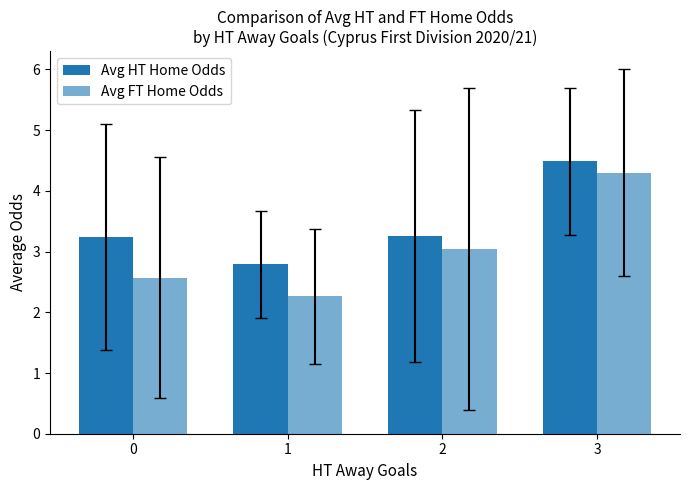

Reading left to right, list all the values displayed in this chart.

Avg HT Home Odds: 3.2	2.8	3.3	4.5
Avg FT Home Odds: 2.6	2.3	3.0	4.3